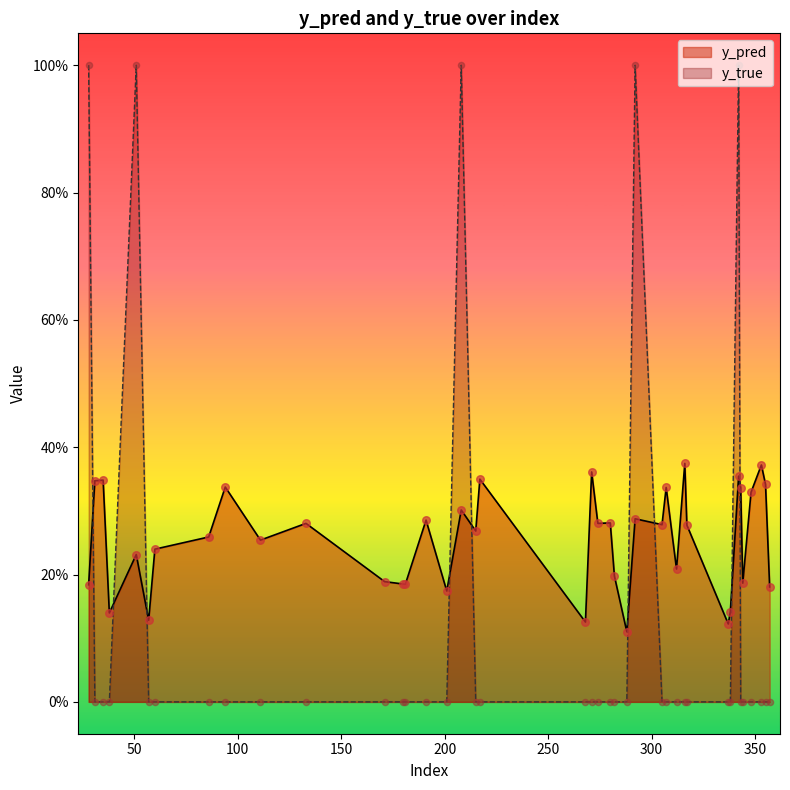

Is the value of y_pred at 180 greater than the value of y_true at 51?

No